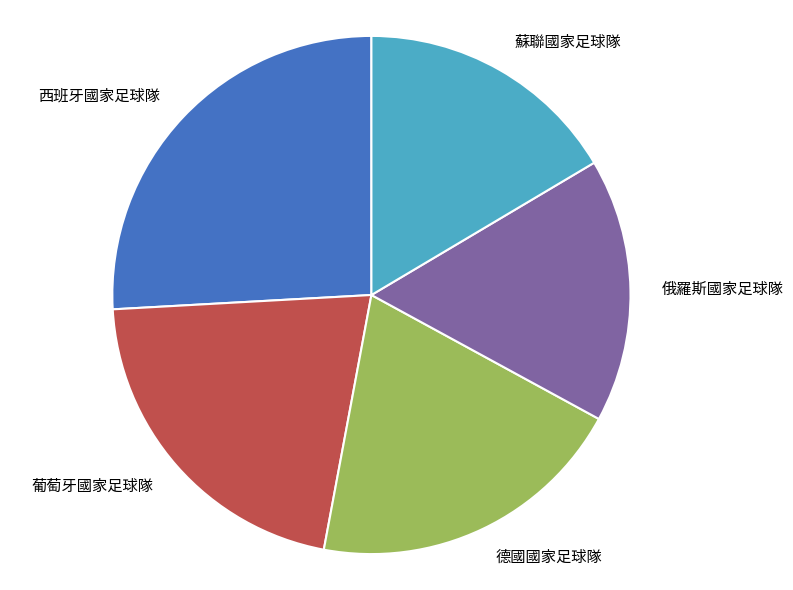

How many segments does this pie chart have?

5